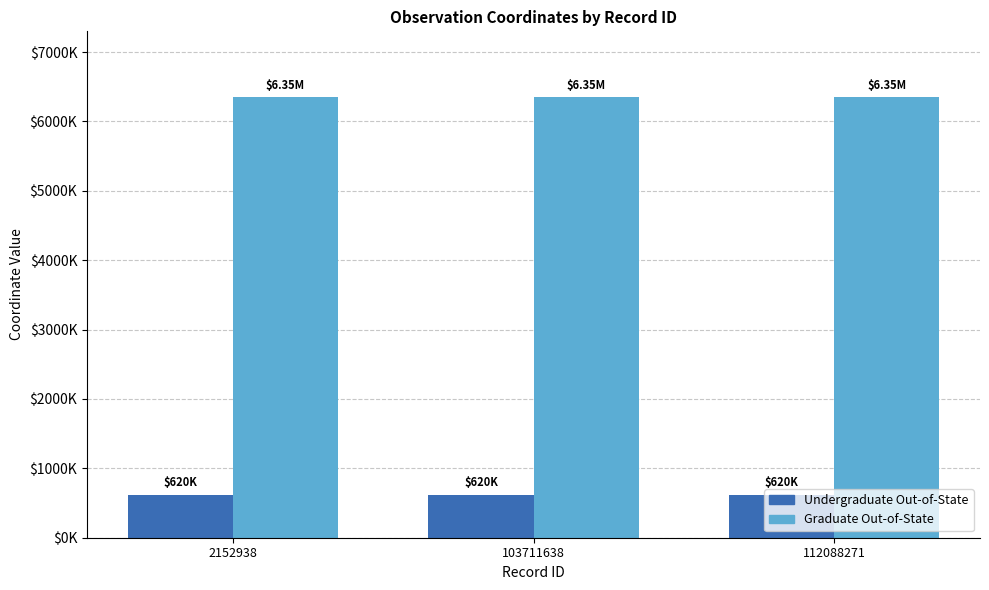

List the series in order of their overall mean, lowest first.

Undergraduate Out-of-State, Graduate Out-of-State